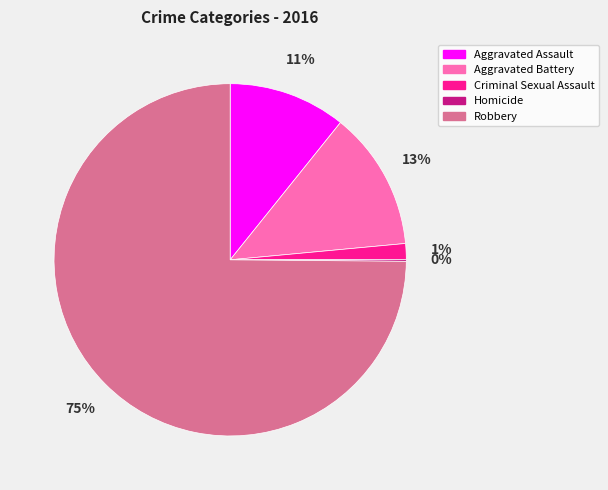

Is it true that Criminal Sexual Assault is 15% of the pie?

False